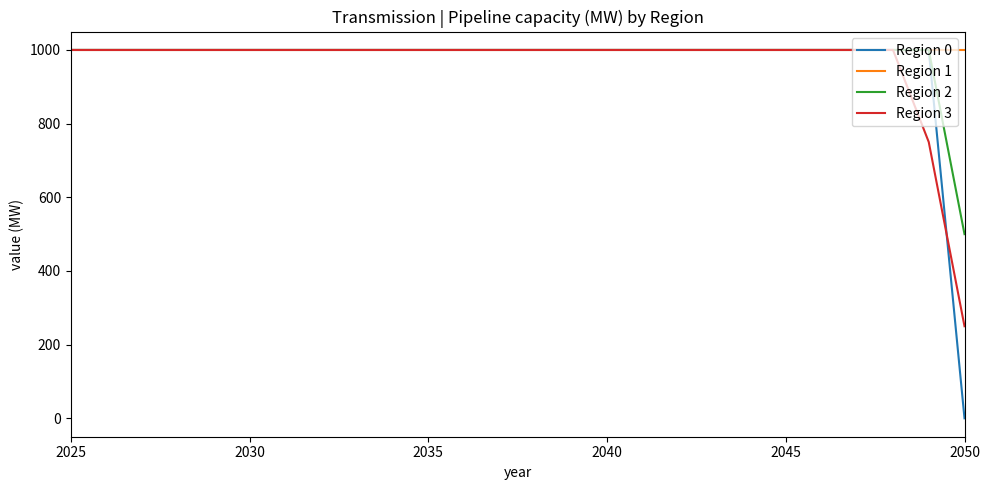

What is the maximum value for Region 2?

1000.0